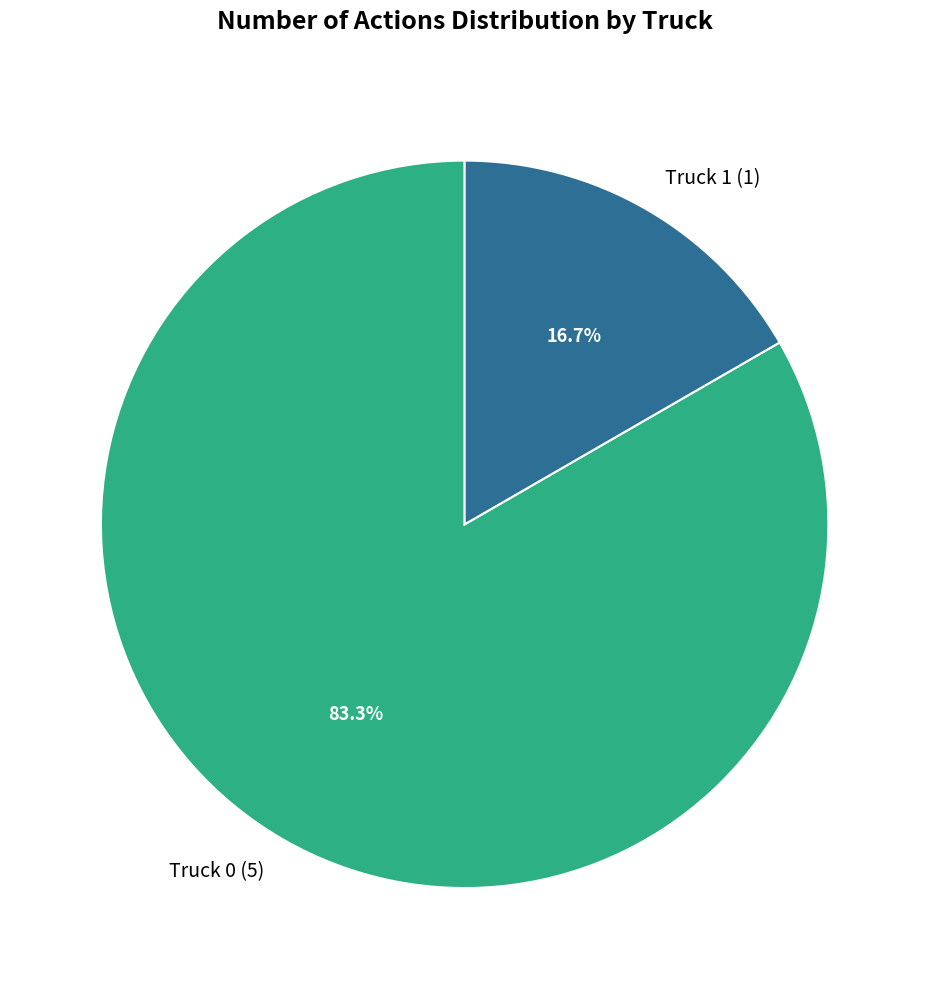

To the nearest percent, what percentage of the pie is Truck 0?

83%